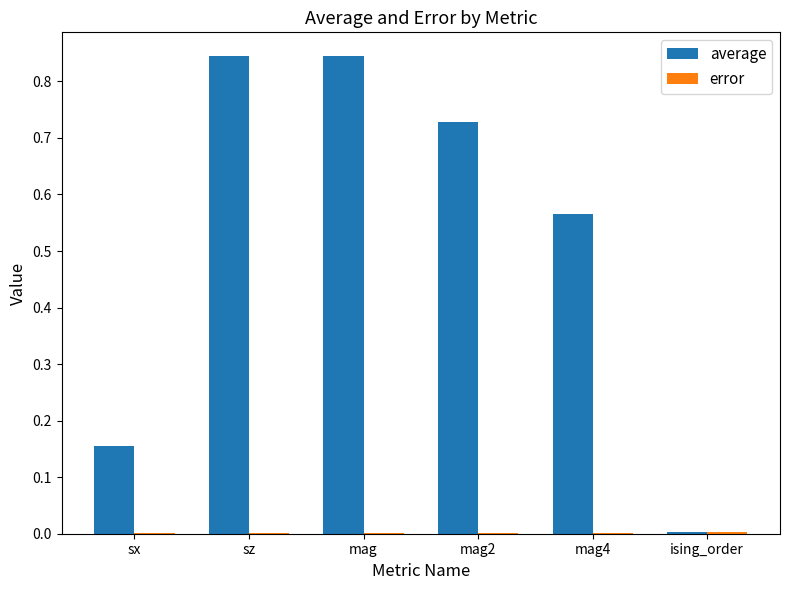

Which series has the widest spread of values?

average